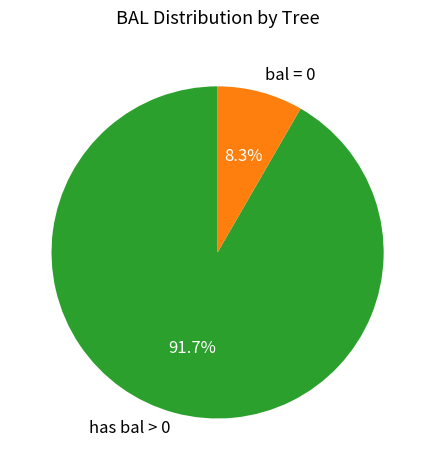

Approximately how many times larger is the value at has bal > 0 compared to bal = 0?

11.0